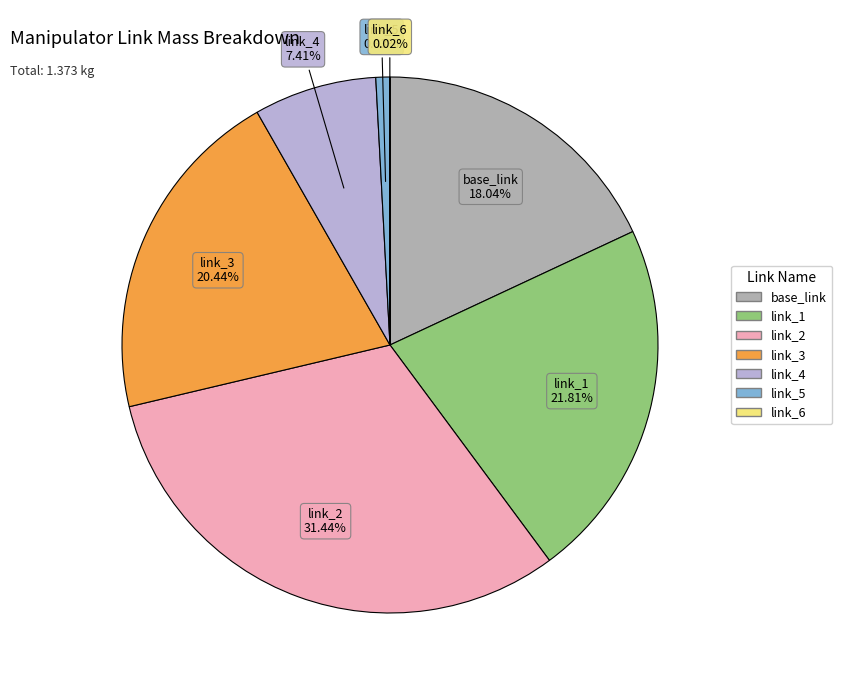

Is it true that link_2 is 26% of the pie?

False